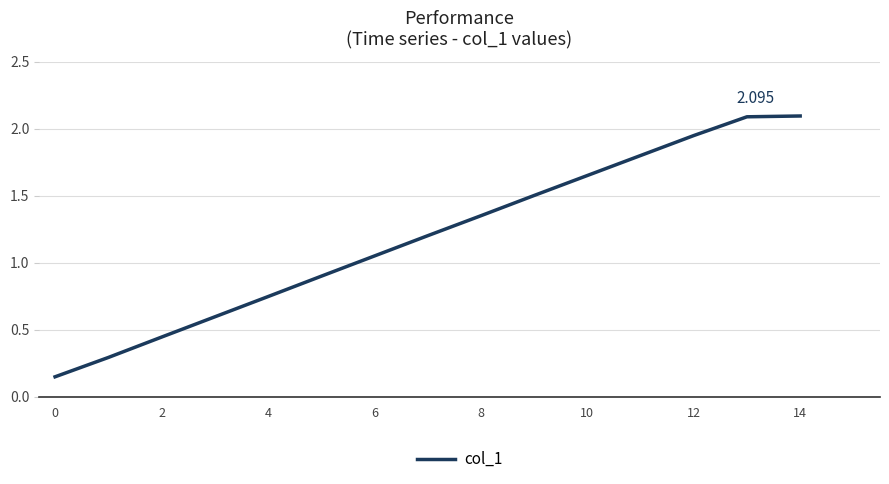

Where does the data first go above 1?

6